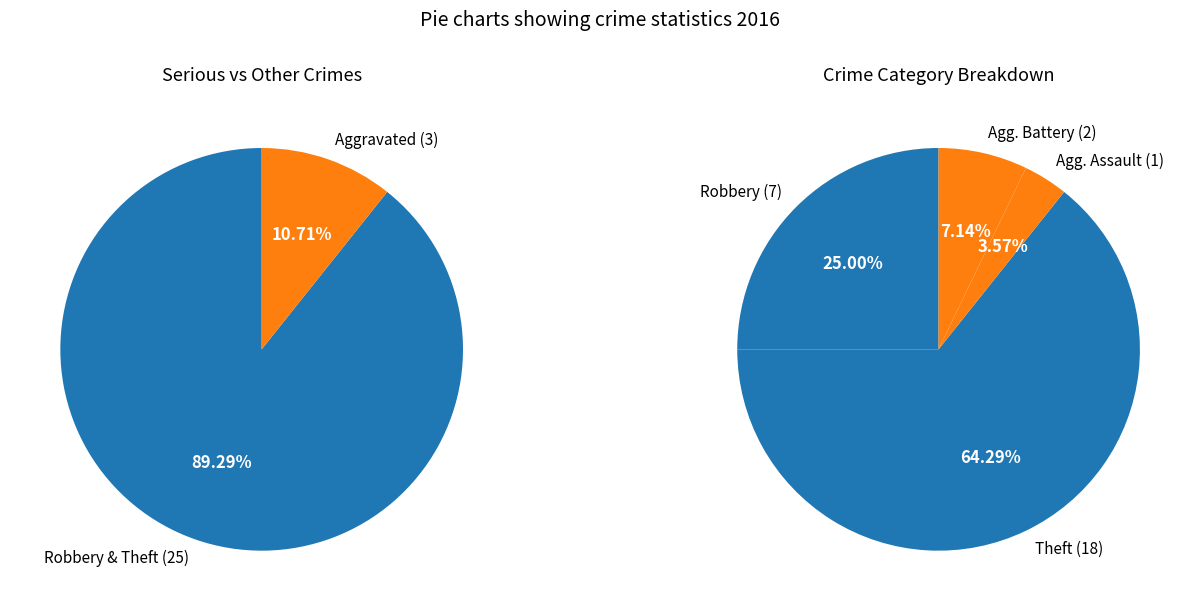

What is the smallest slice in the pie chart?

Aggravated Assault